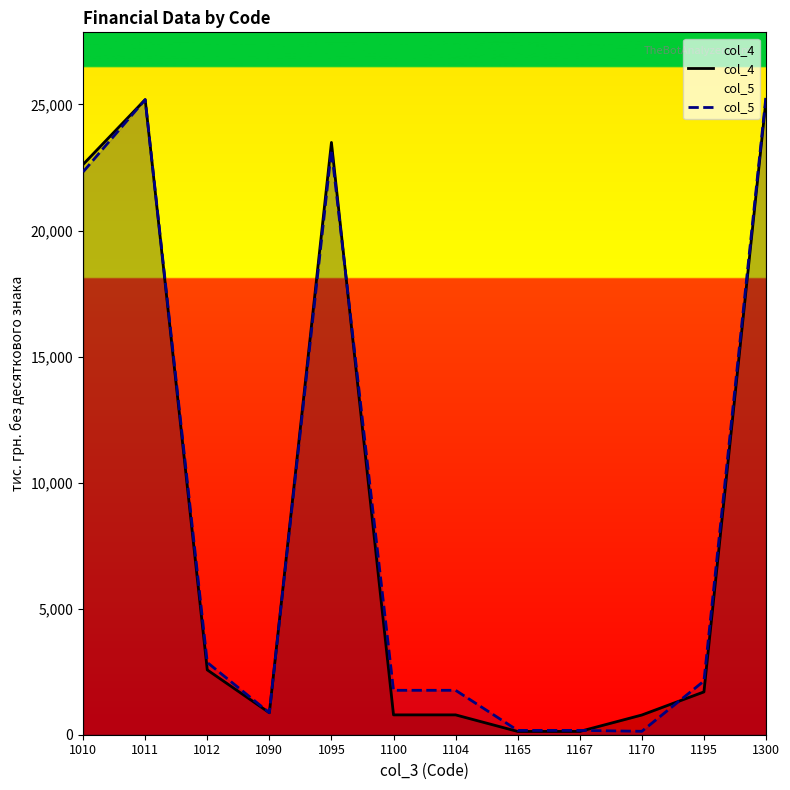

Rank the series by their average value, from lowest to highest.

col_4, col_5